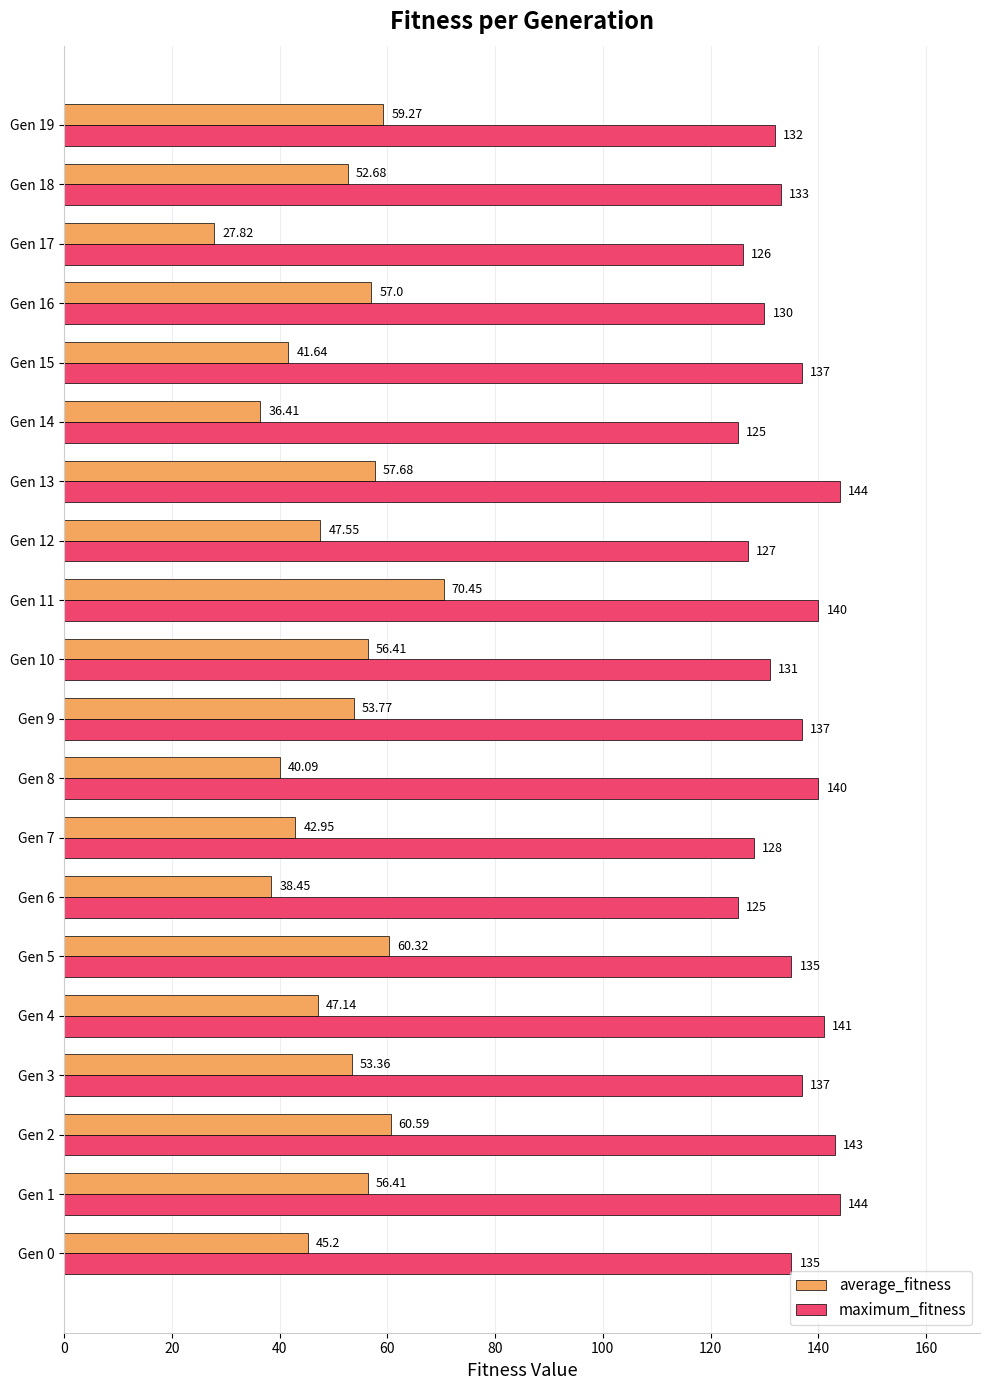

Which series has the widest spread of values?

average_fitness